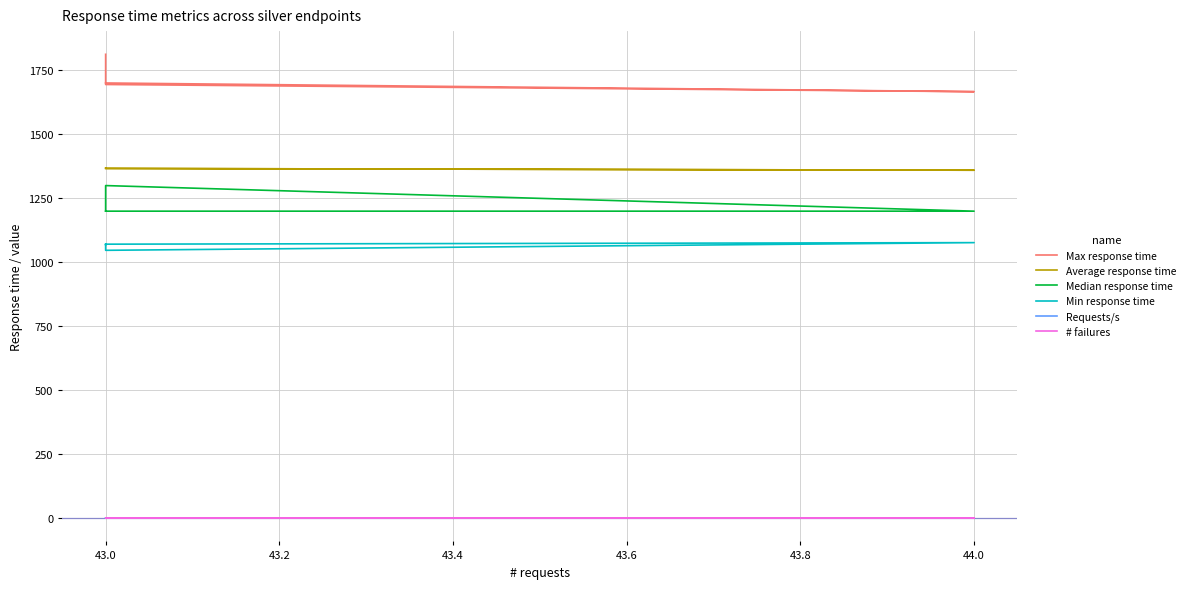

Which series has the widest spread of values?

Max response time